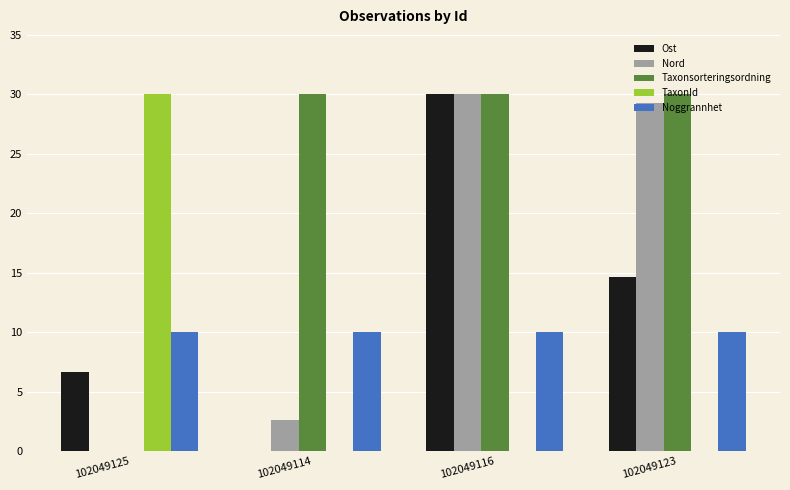

Which series changed the most between 102049114 and 102049123?

Nord